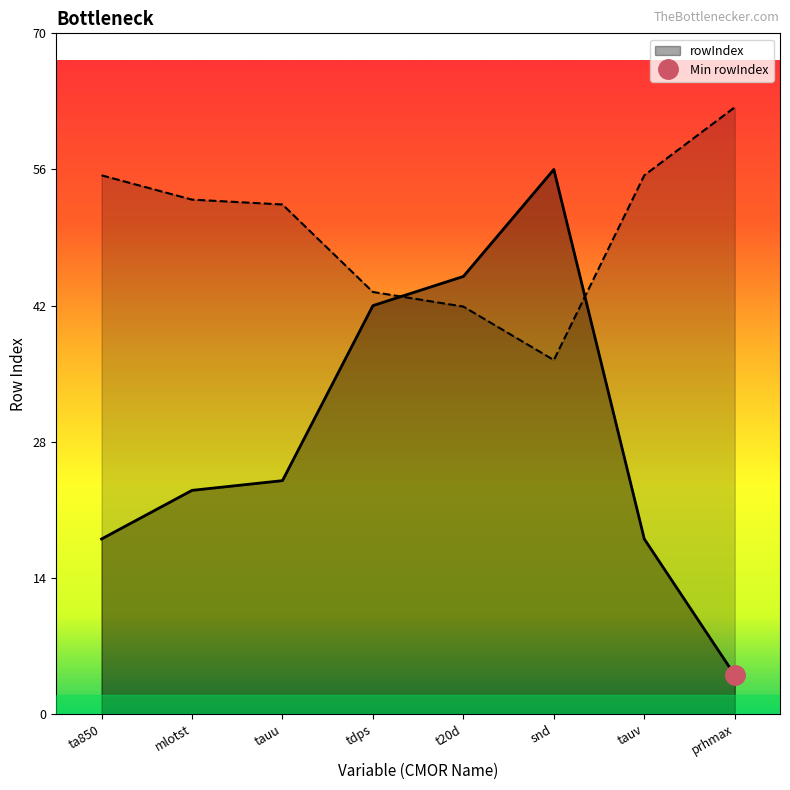

Where is the data nearest to the value 30?

tauu